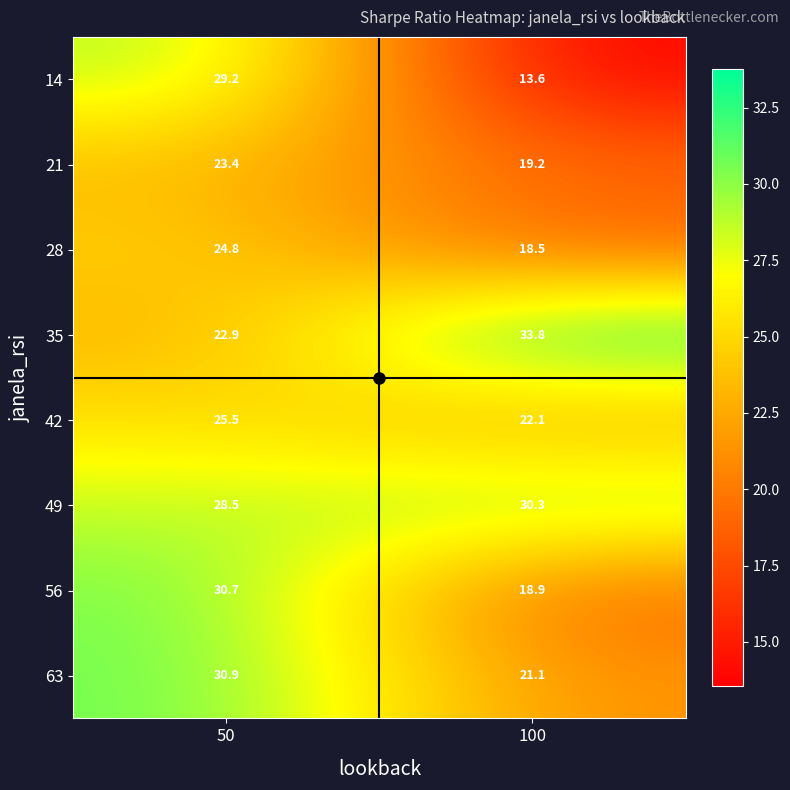

The 35 series shows 53.3 at 100. True or false?

False